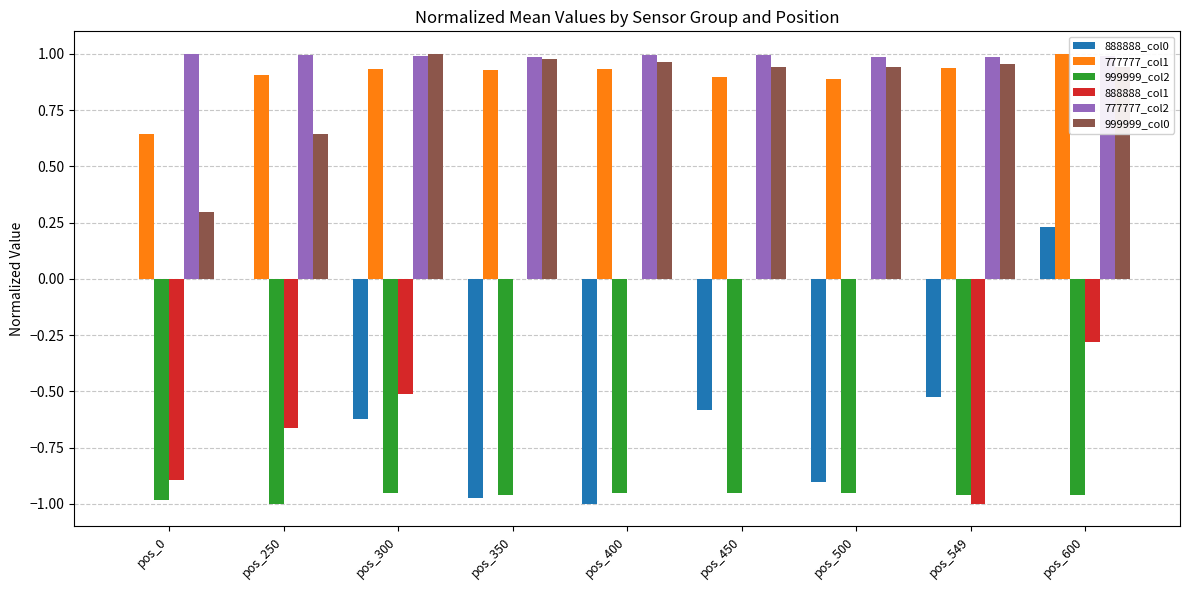

Which series has the largest total across all categories?

777777_col2